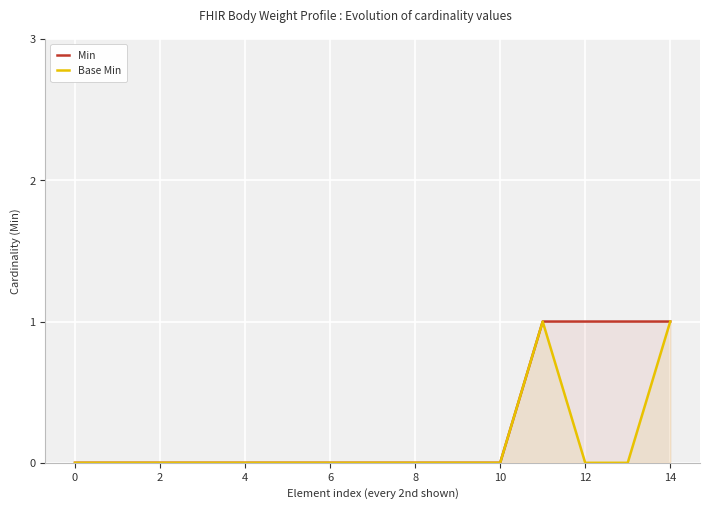

Does the chart display data point markers on the line(s)?

No